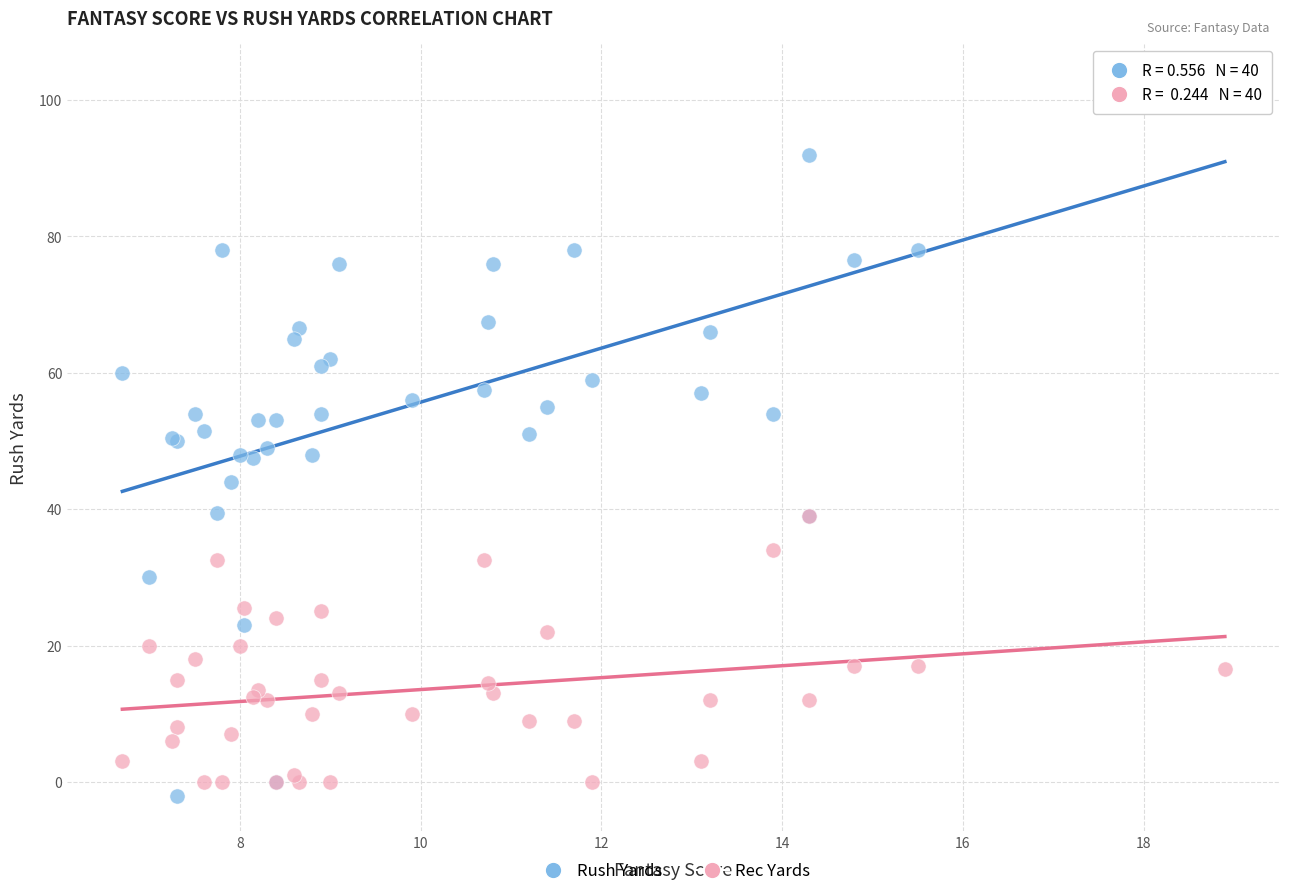

Which series reaches the maximum Y coordinate?

Rush Yards